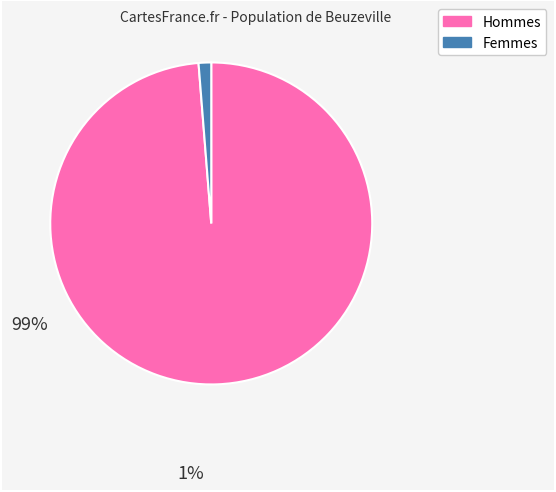

Is there a majority slice in this chart?

Yes